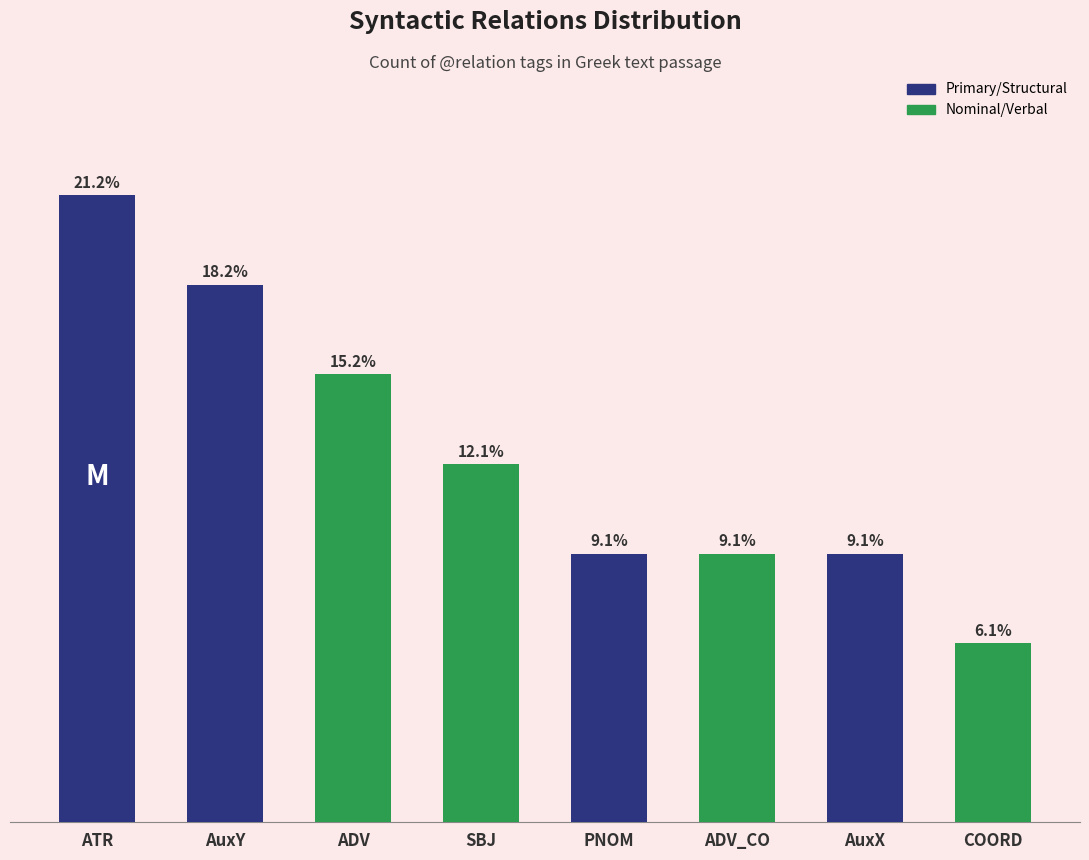

Are the bars horizontal?

No